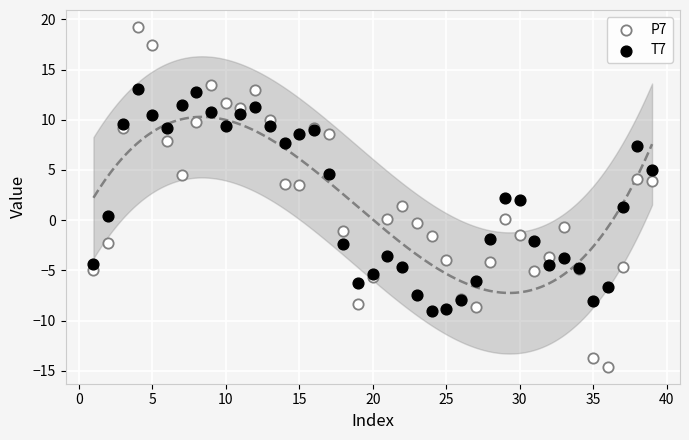

Which series has the widest spread of Y values?

P7